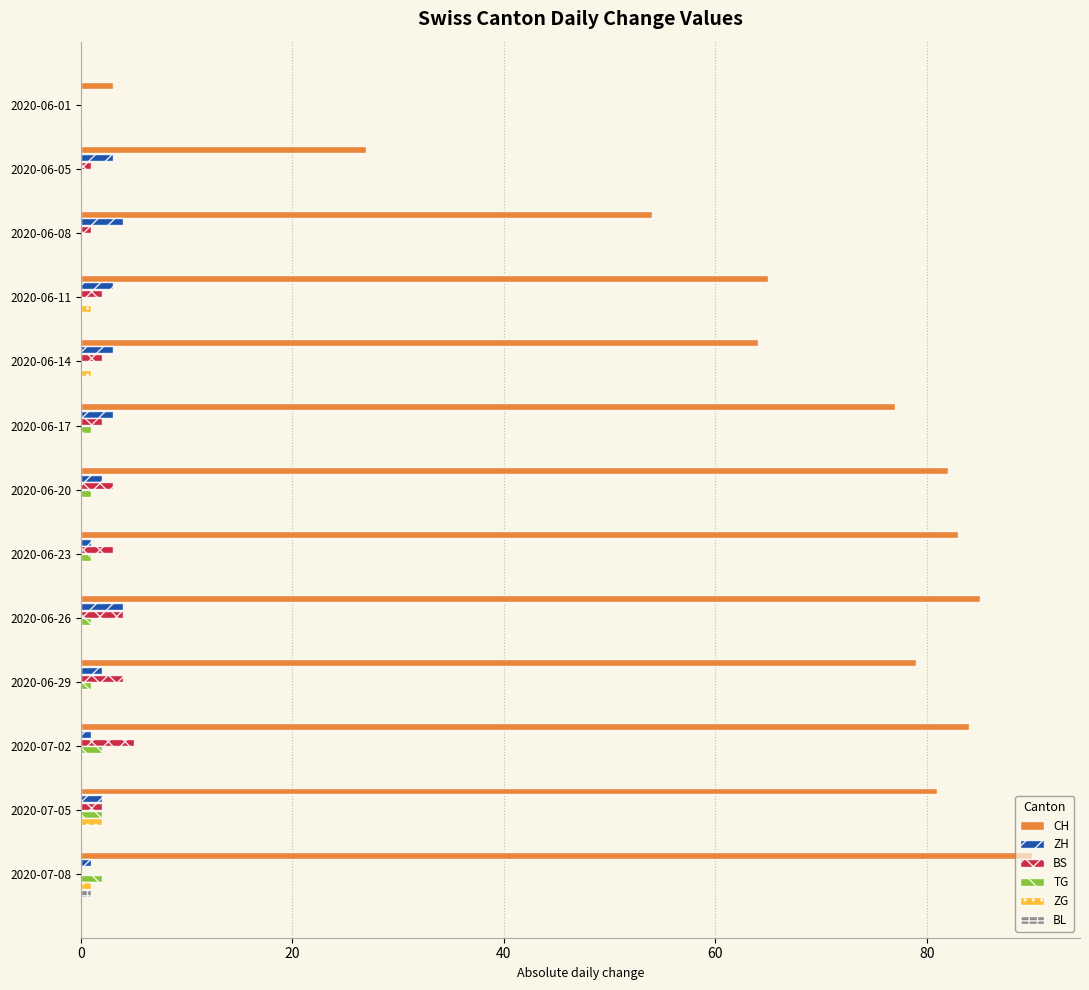

Is the value of TG at 2020-06-17 greater than the value of ZH at 2020-06-05?

No